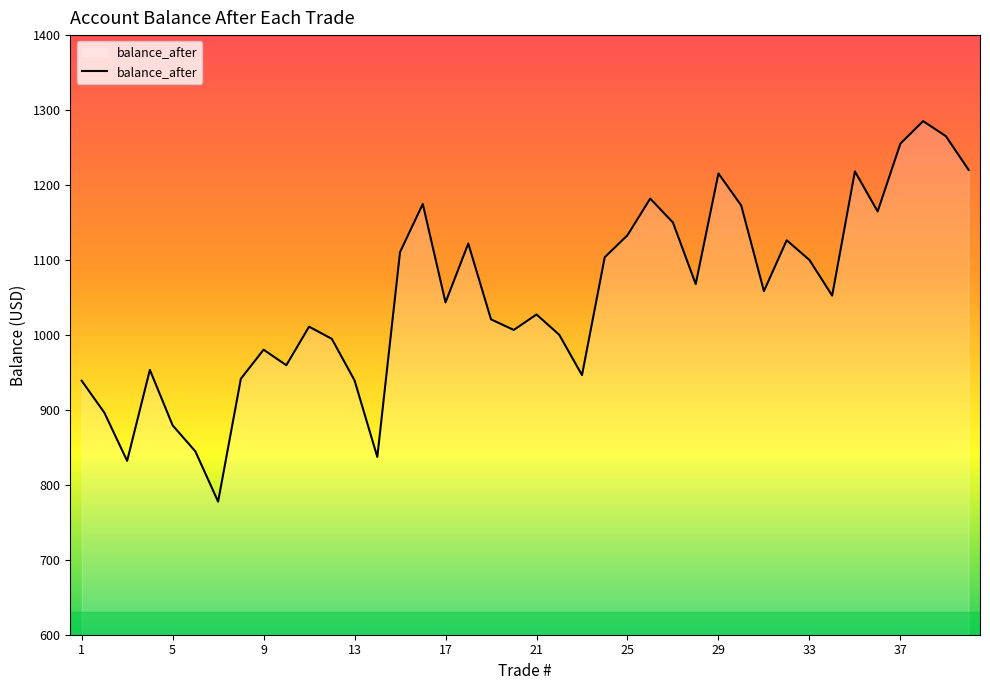

What is the maximum value shown in the chart?

1285.2